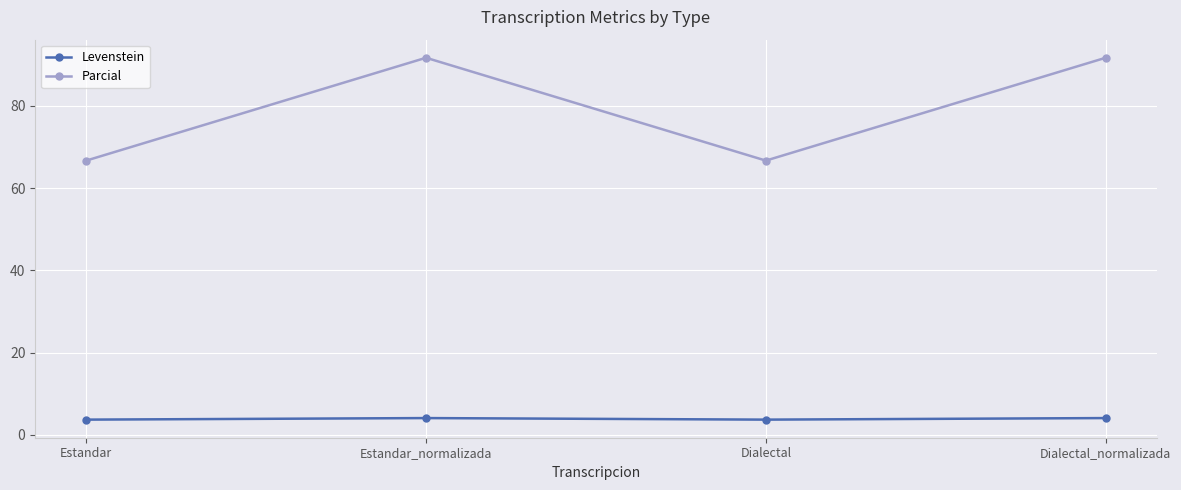

What is the average value of the Parcial series?

79.2